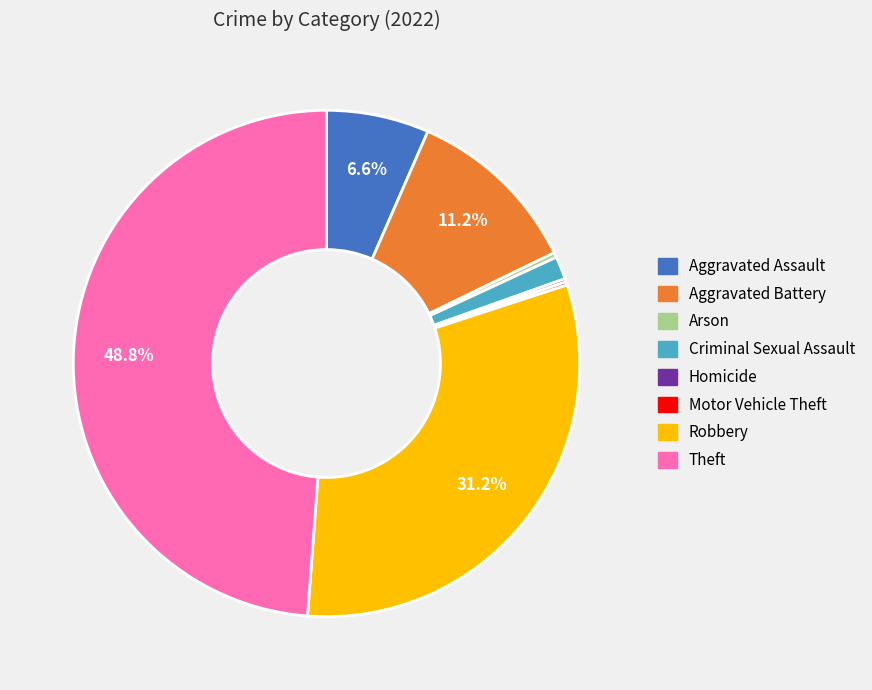

Is it true that Aggravated Battery is 1% of the pie?

False